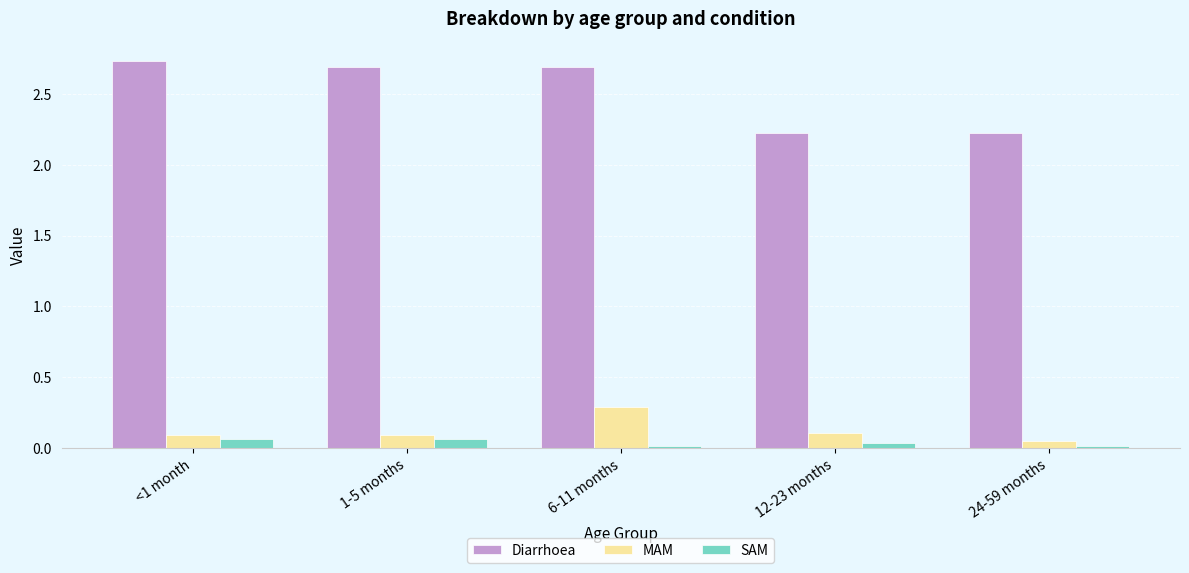

What is the average value of the Diarrhoea series?

2.5